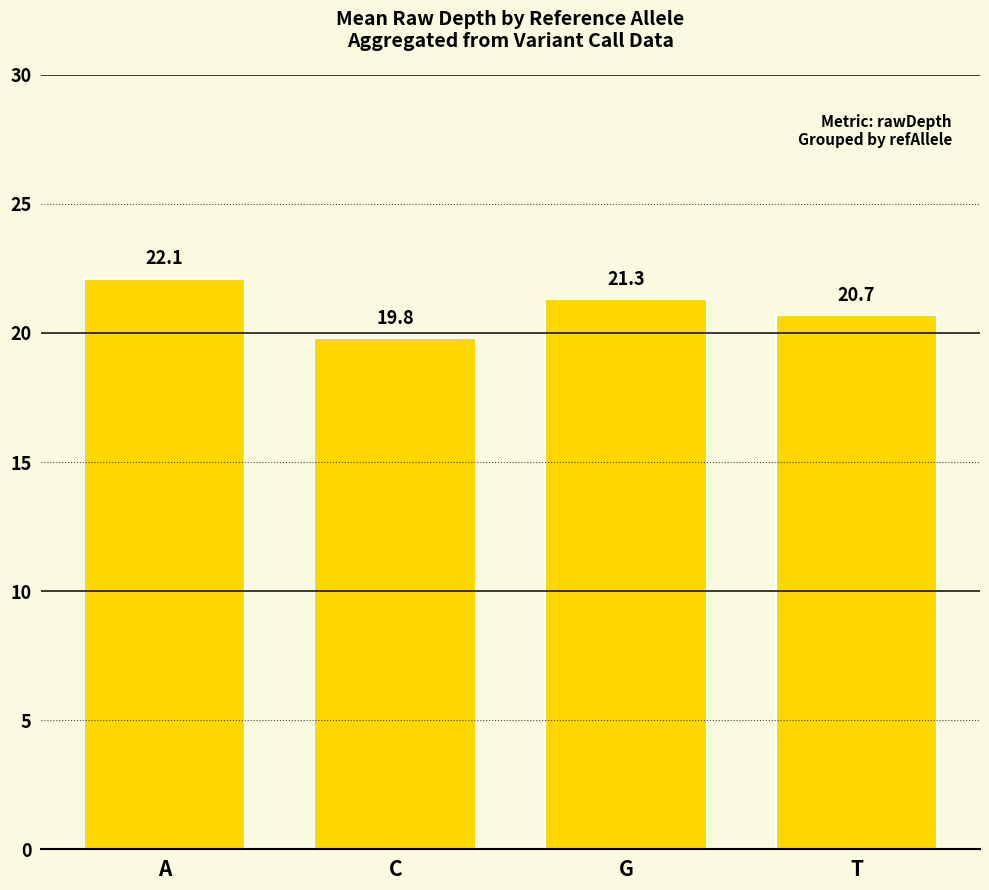

The chart shows a value of 20.7 at T. True or false?

True